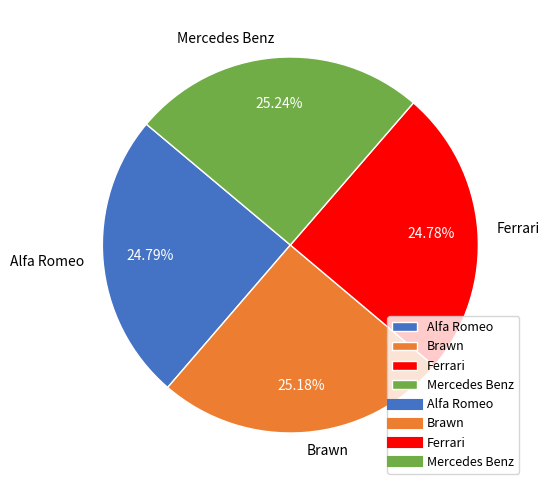

Is there any slice that represents more than half of the pie?

No